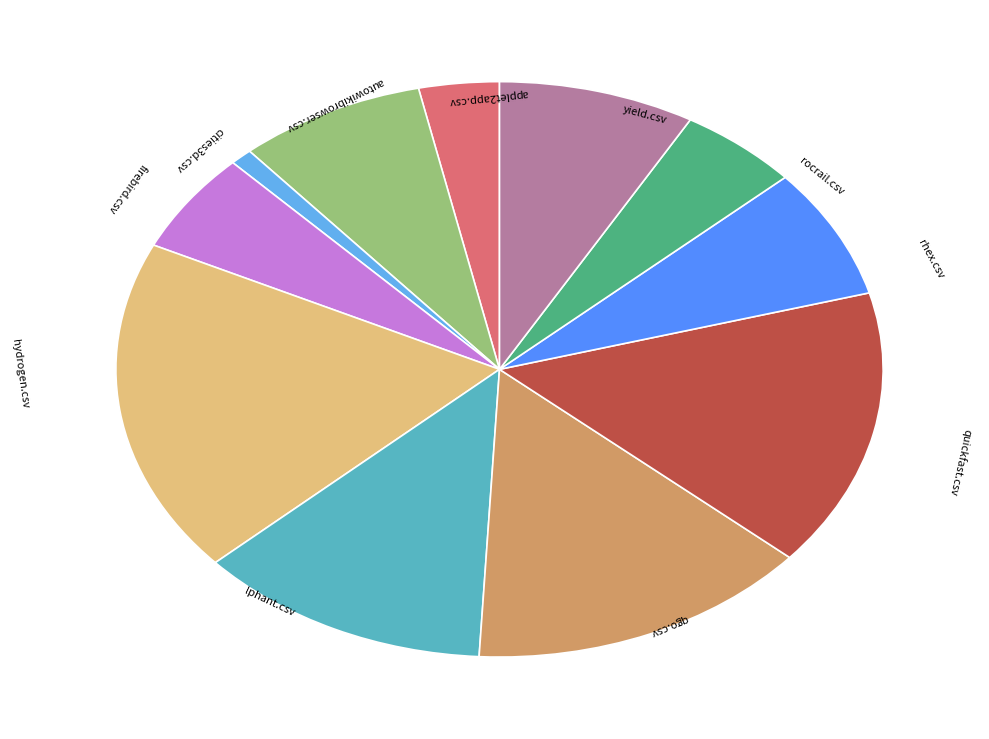

Is there any slice that represents more than half of the pie?

No